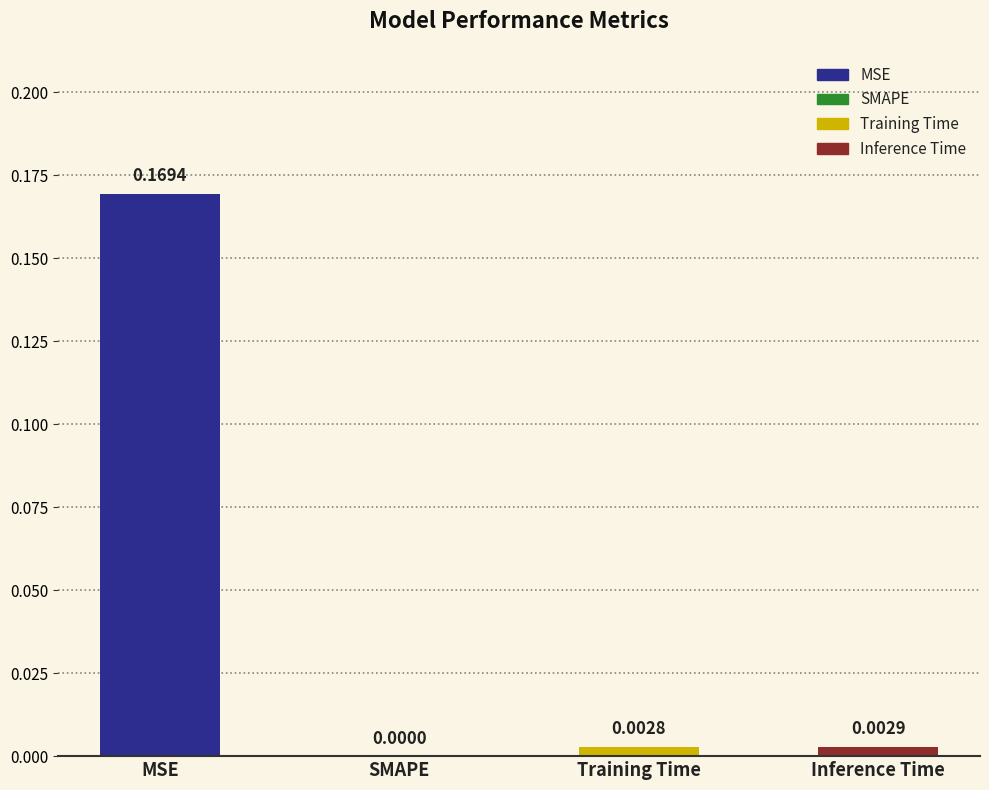

Reading right to left, transcribe all the data shown in this chart.

Inference Time=0.0	Training Time=0.0	SMAPE=0.0	MSE=0.2